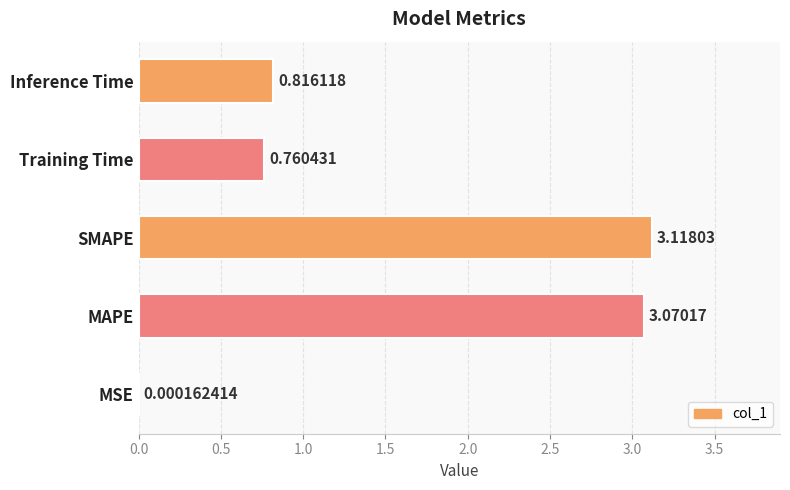

Which category has the highest value across all series?

SMAPE